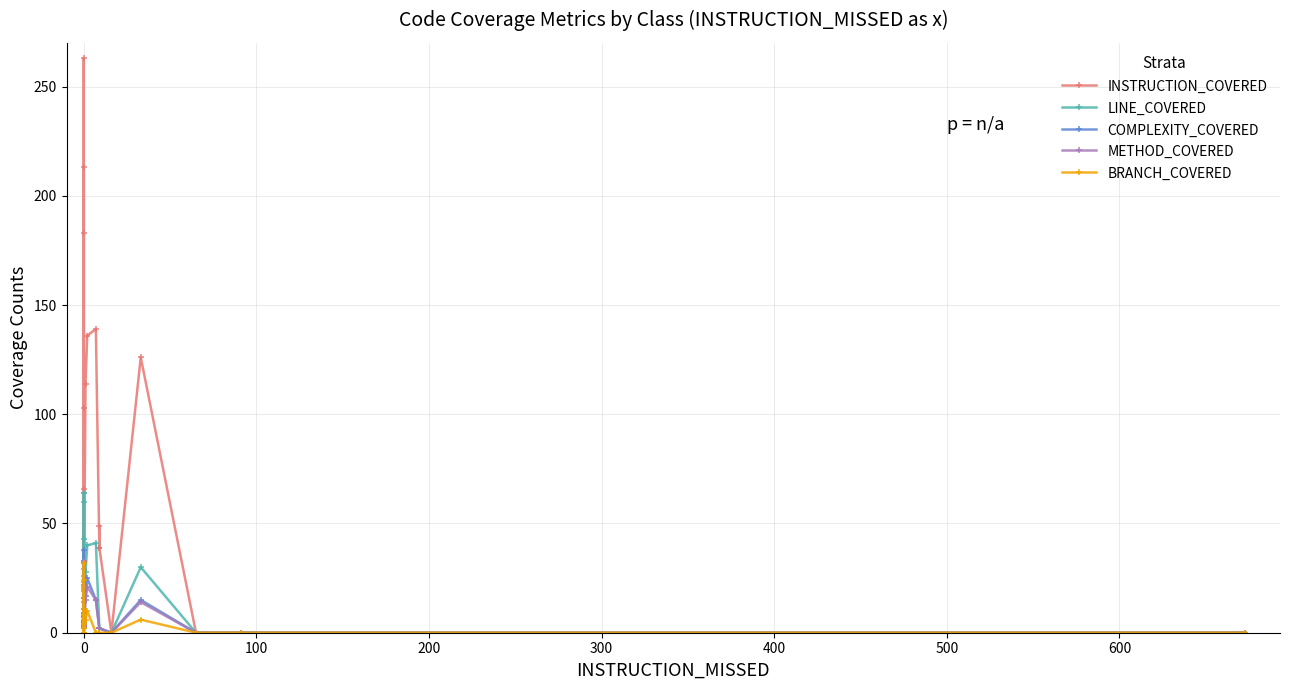

What is the maximum value for BRANCH_COVERED?

32